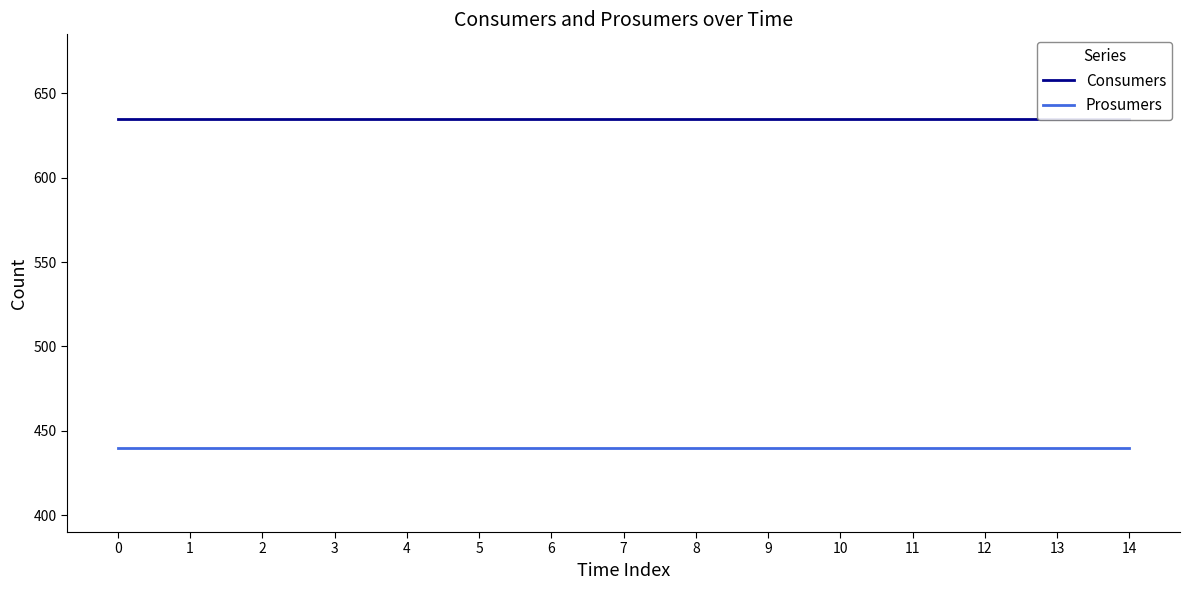

What is the spread (max minus min) of values at 14?

195